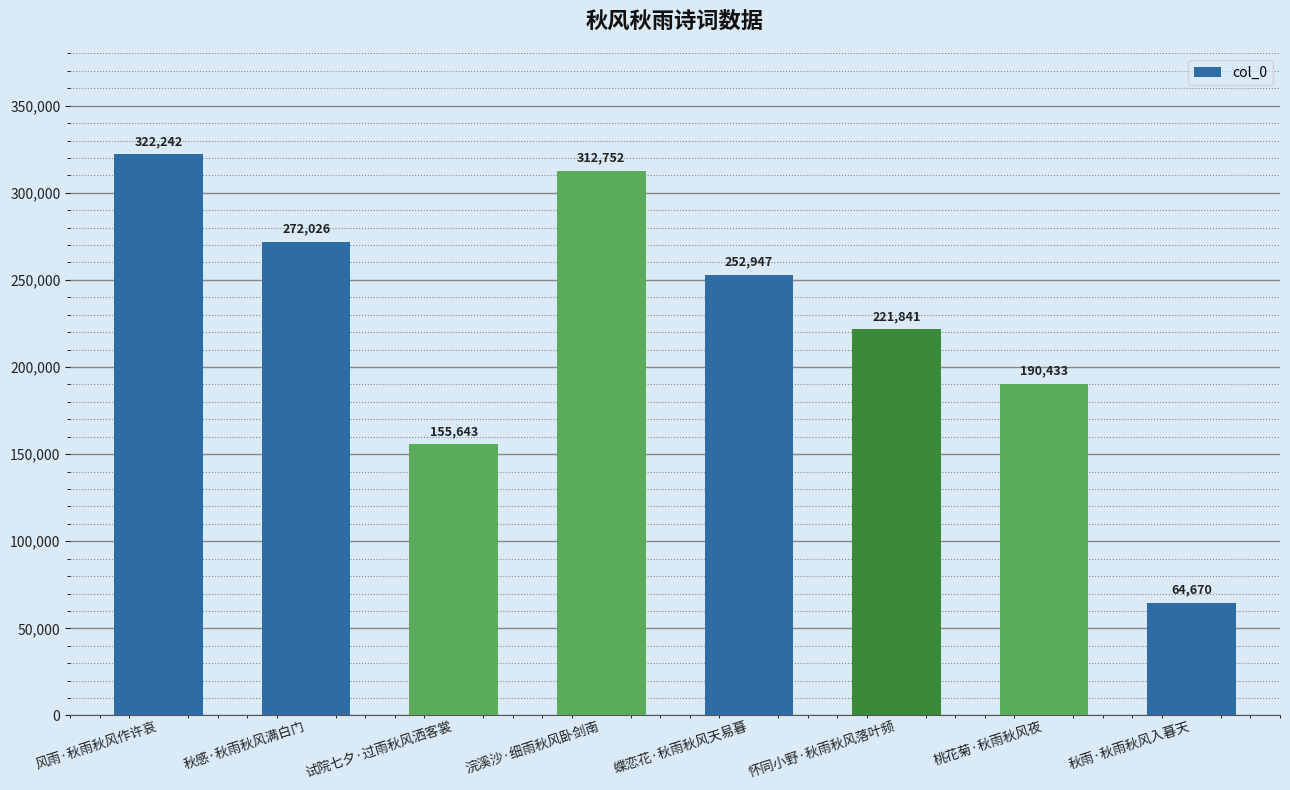

What is the difference between the maximum and minimum values?

257572